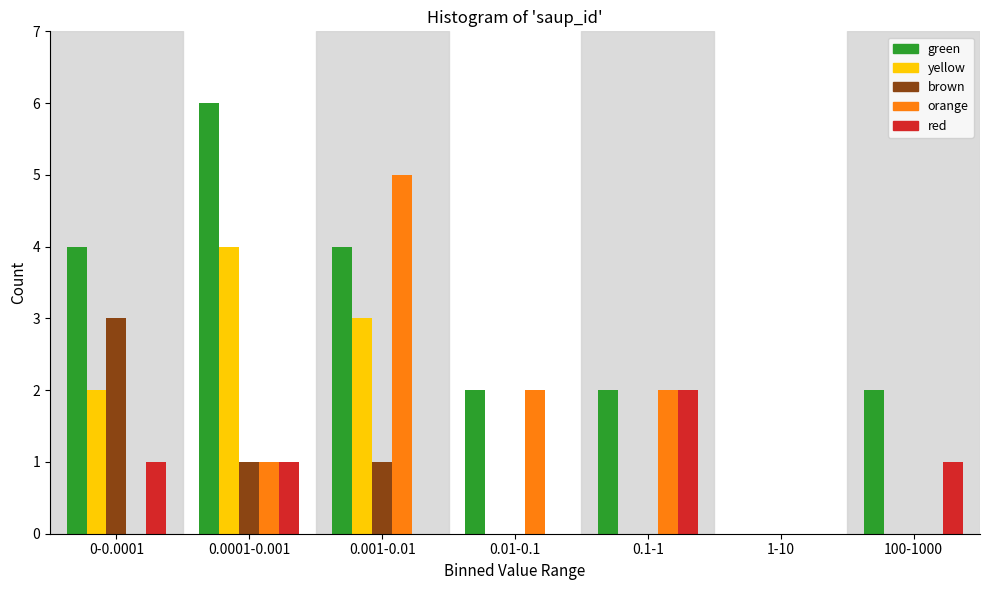

Which series has the largest total across all categories?

green